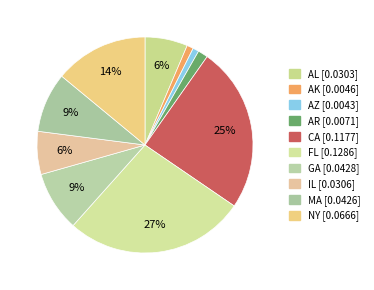

How many segments does this pie chart have?

10